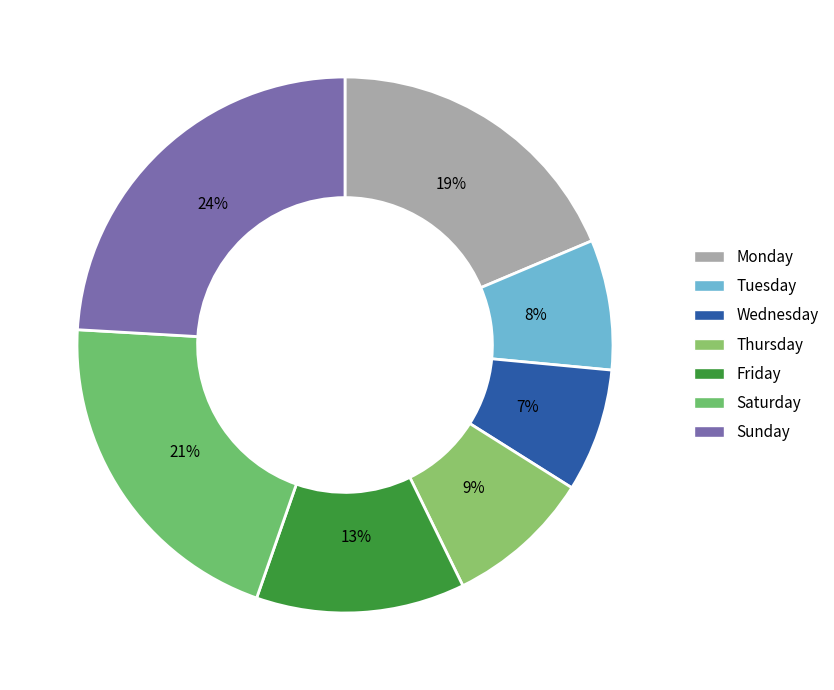

How many segments does this pie chart have?

7